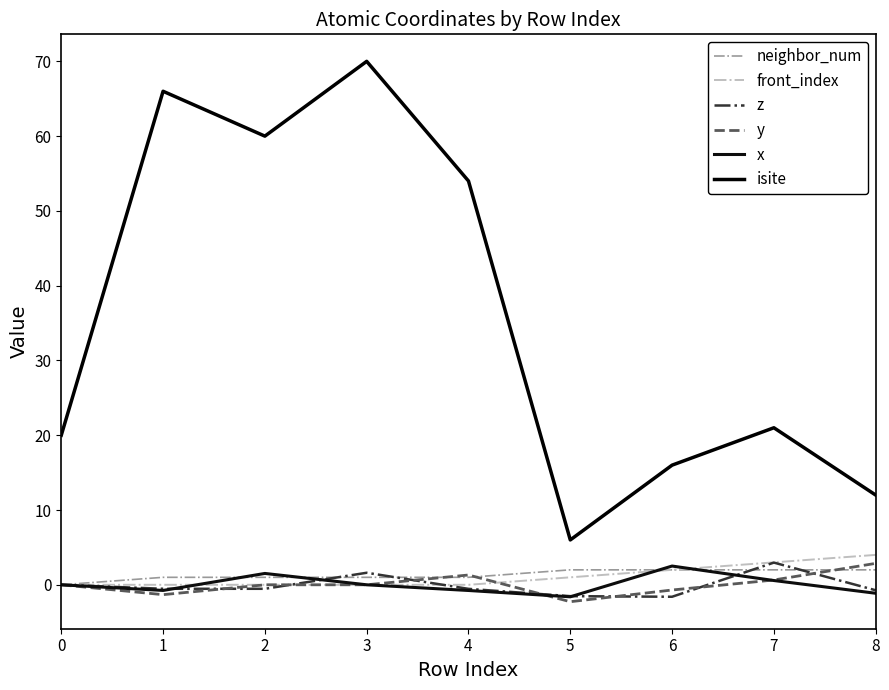

In isite, how many points are lower than both neighbors (excluding endpoints)?

2